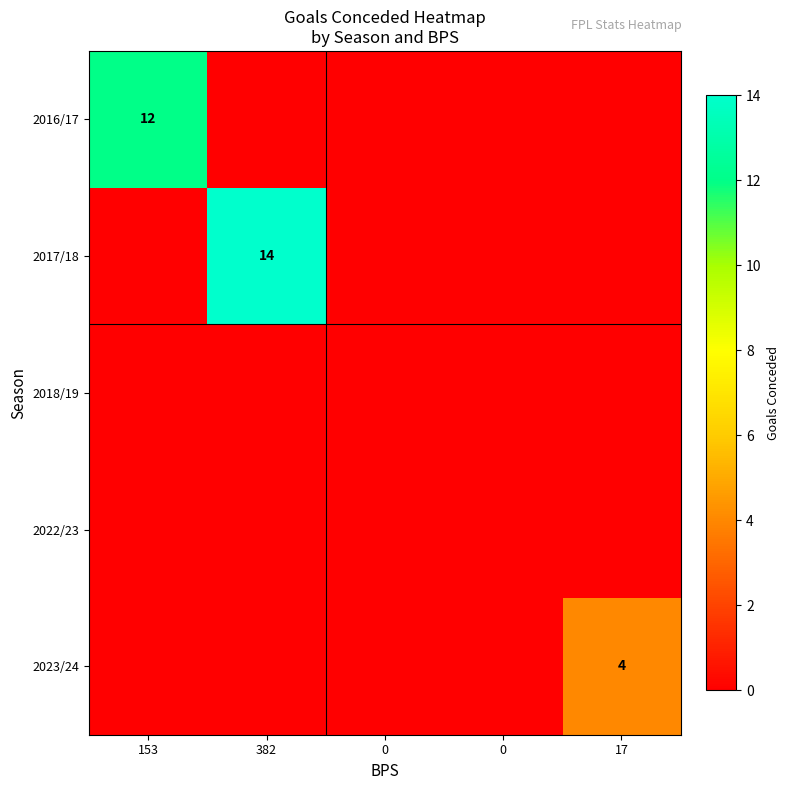

The 2016/17 series shows 7 at 382. True or false?

False